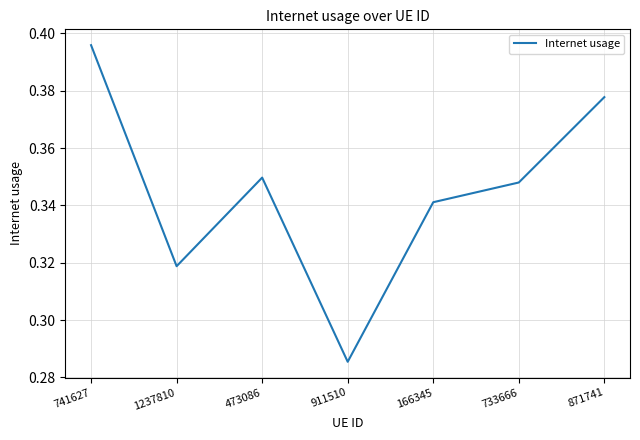

What position from the left is 733666?

6